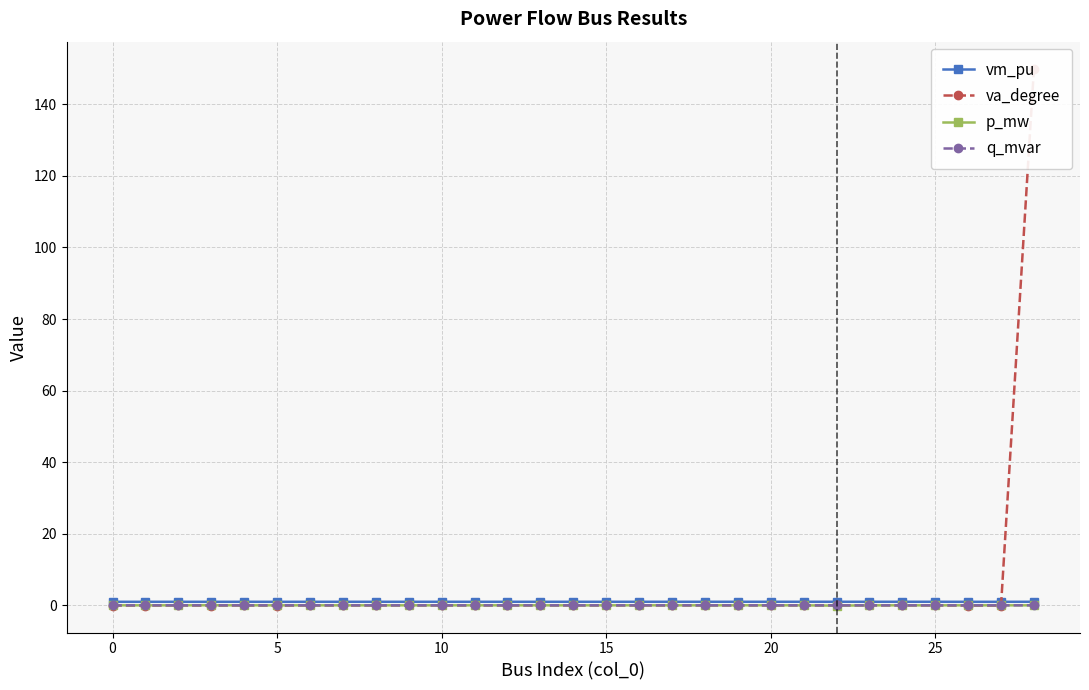

True or false: q_mvar and vm_pu intersect in this chart.

False